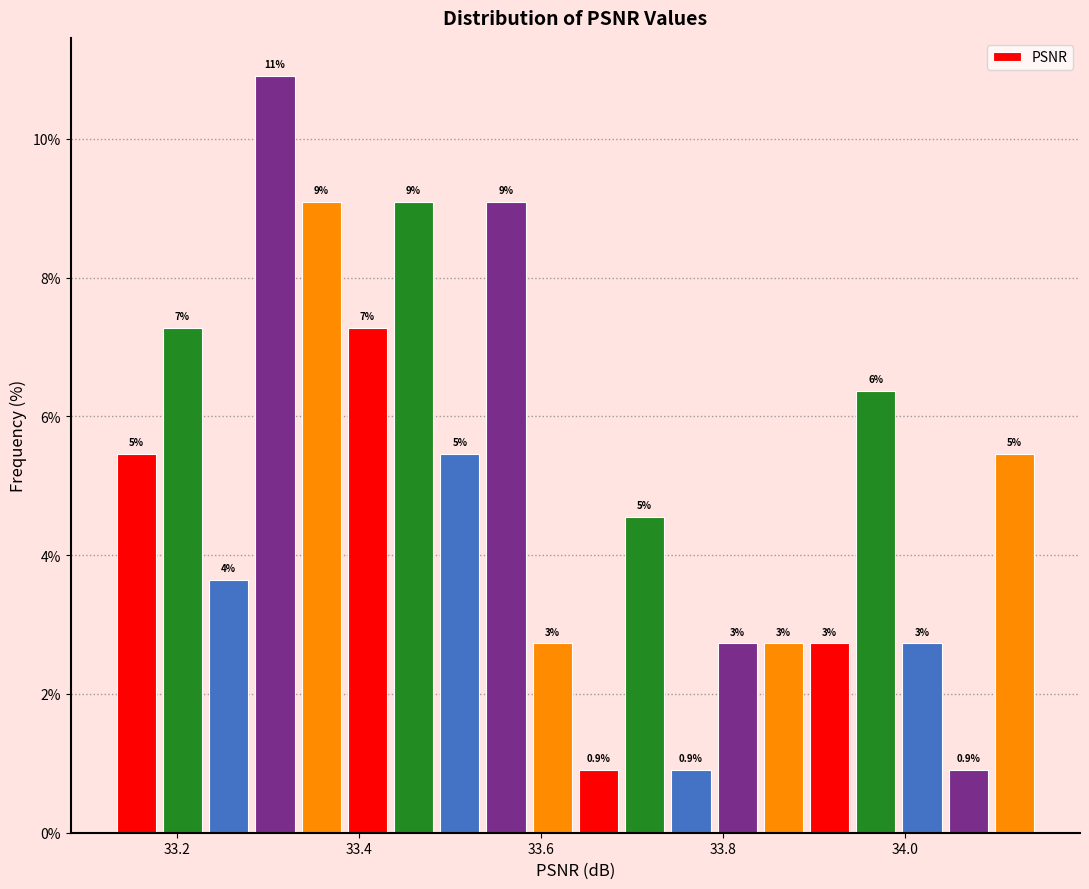

Read against the x-axis, roughly where is the centre of the tallest bar?

33.30